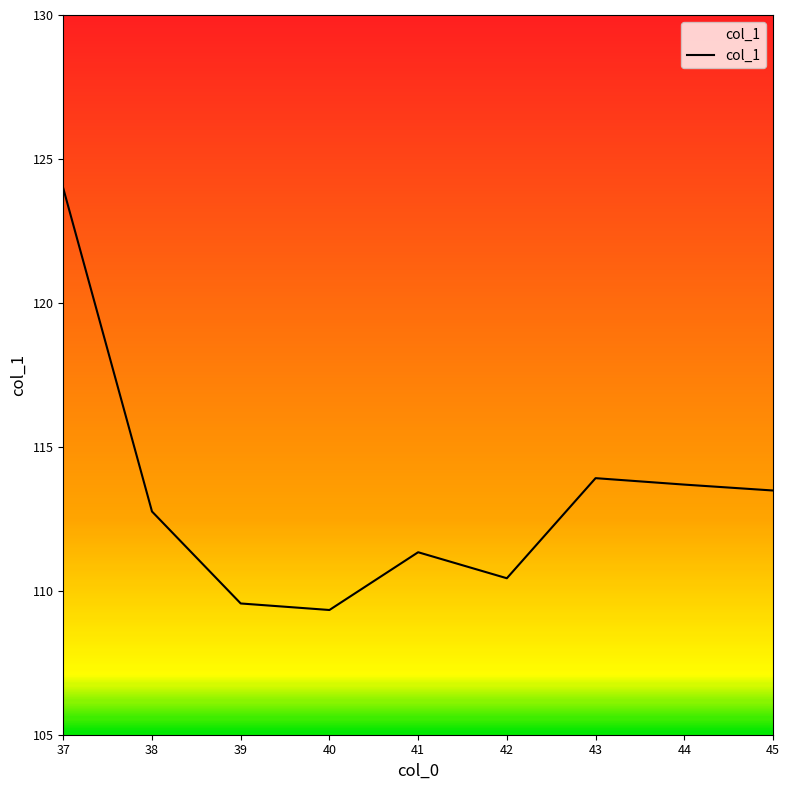

List the labels in order of value, largest first.

37, 43, 44, 45, 38, 41, 42, 39, 40